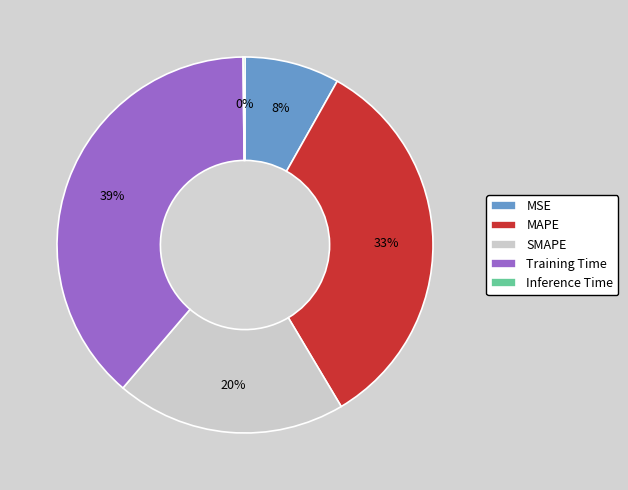

What is the largest slice in the pie chart?

Training Time